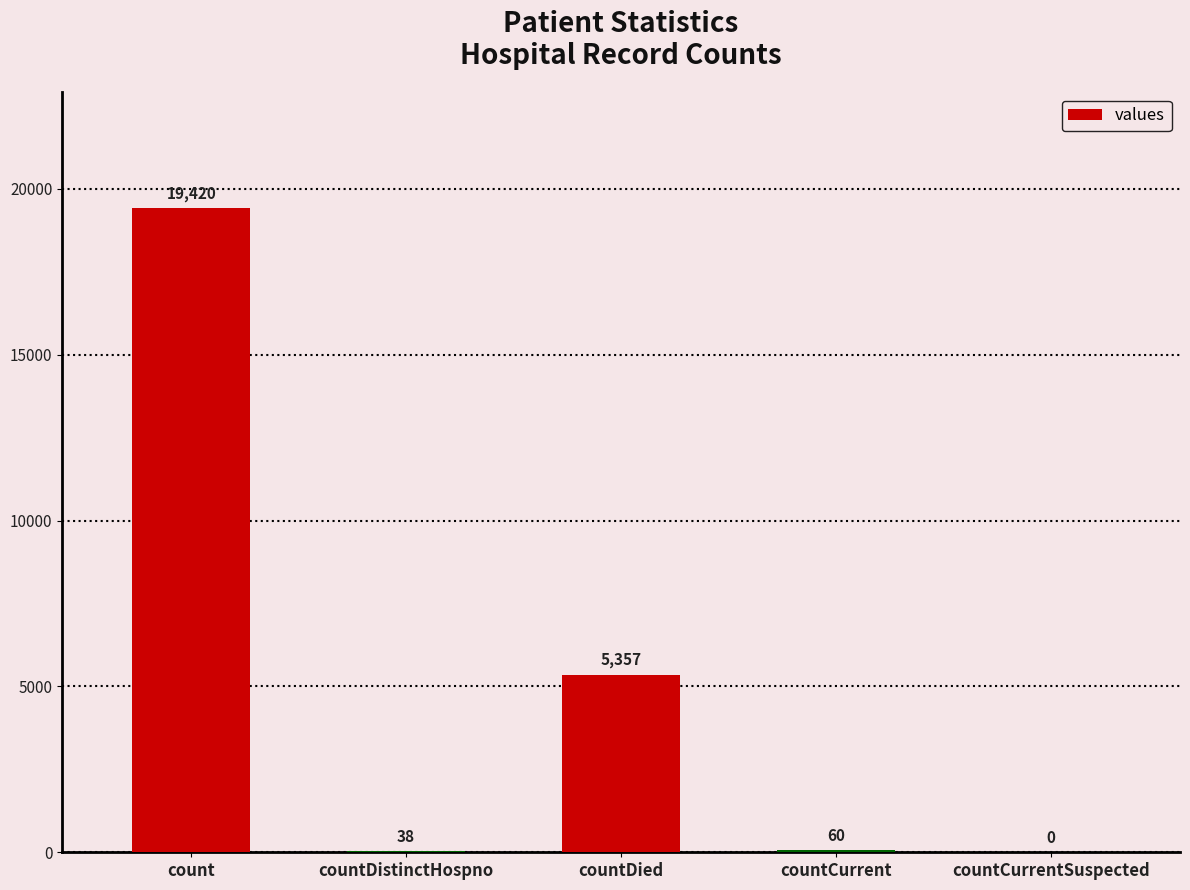

Which category has the highest value across all series?

count